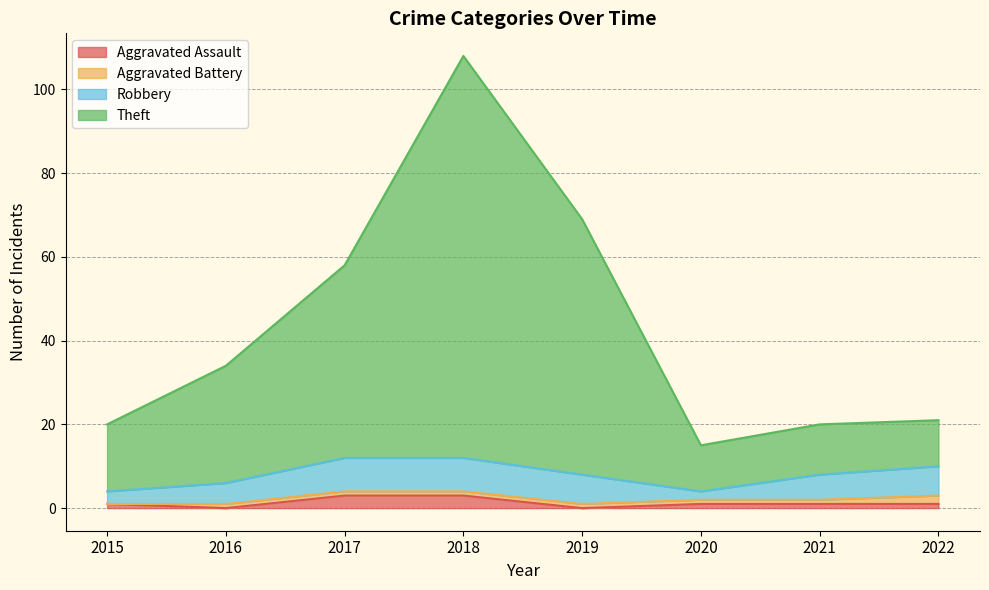

Which series changed the most between 2018 and 2021?

Theft